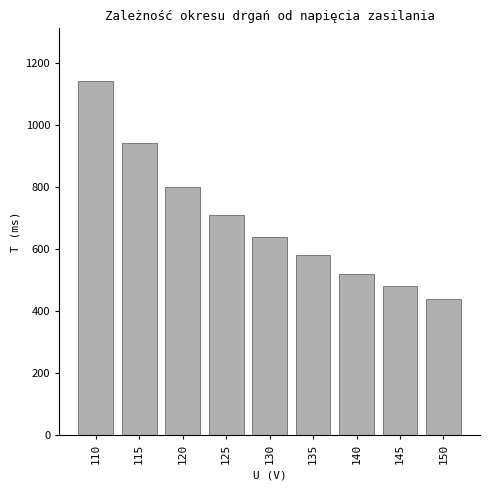

Reading left to right, transcribe all the data shown in this chart.

1140	940	800	710	640	580	520	480	440